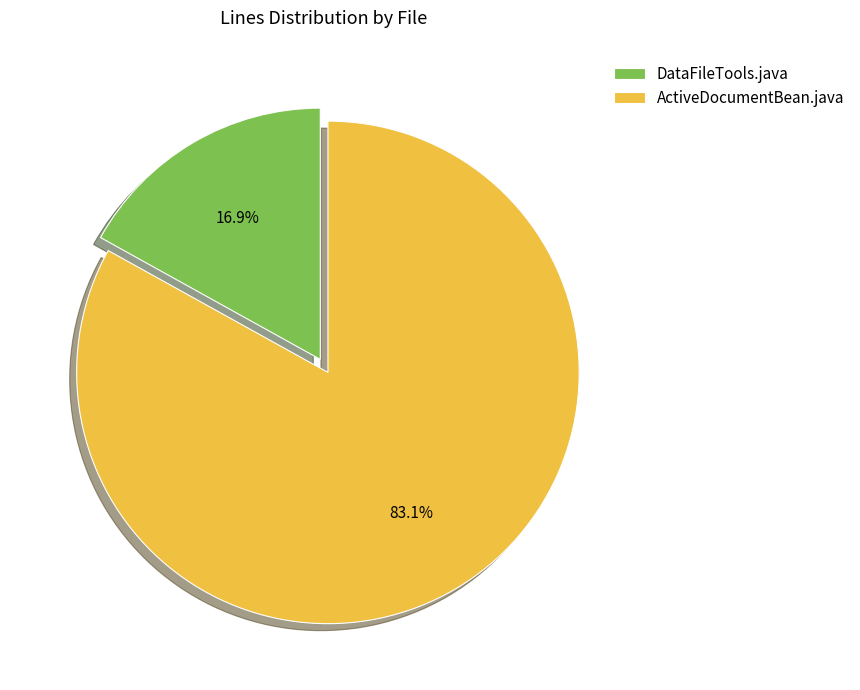

What percentage do DataFileTools.java and ActiveDocumentBean.java together represent?

100.0%